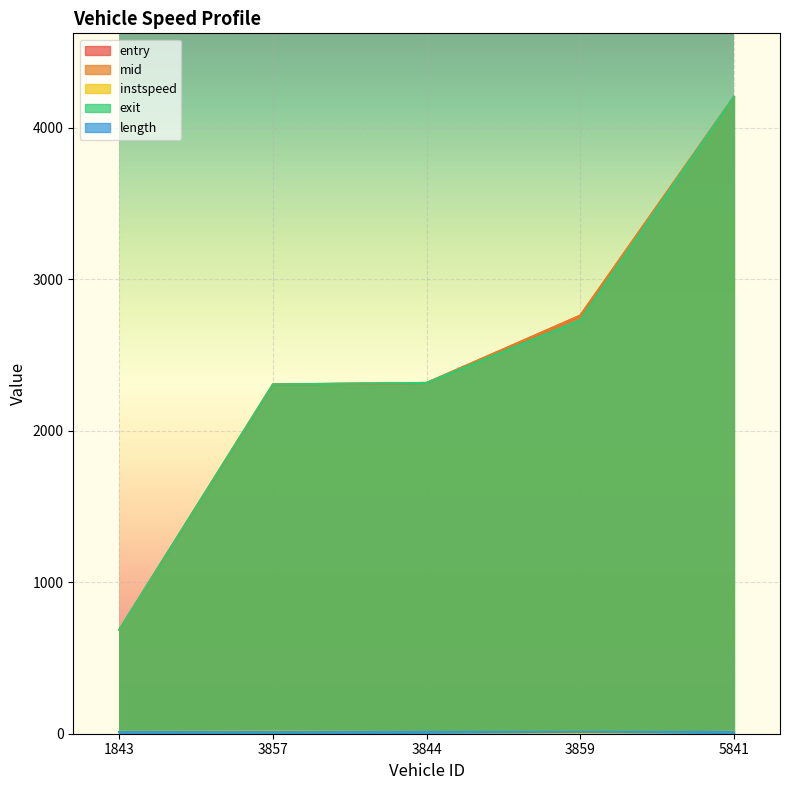

In instspeed, how many points are higher than both neighbors (excluding endpoints)?

1